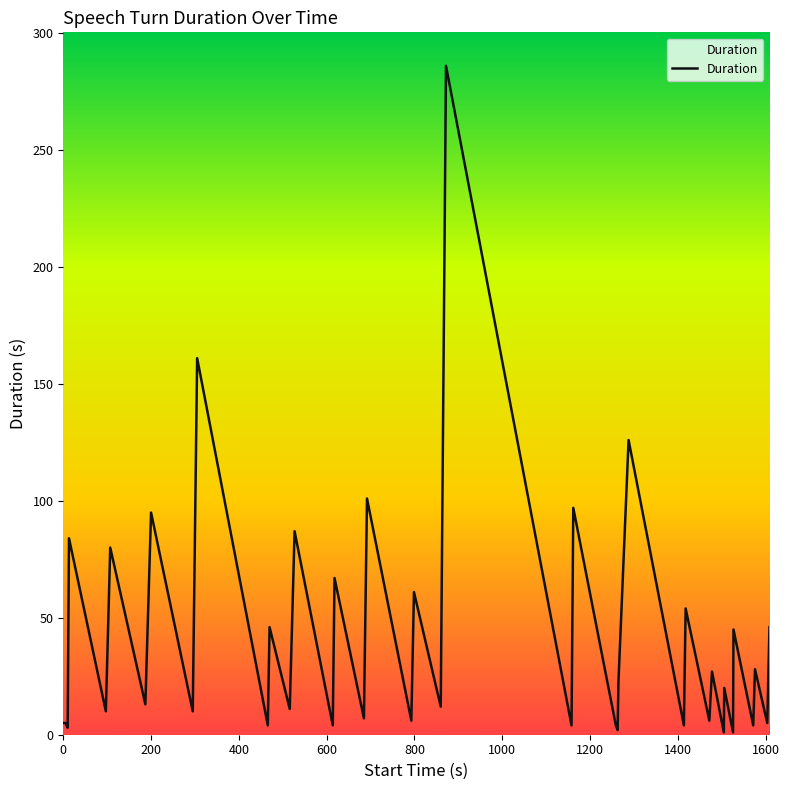

What is the difference between the maximum and minimum values?

285